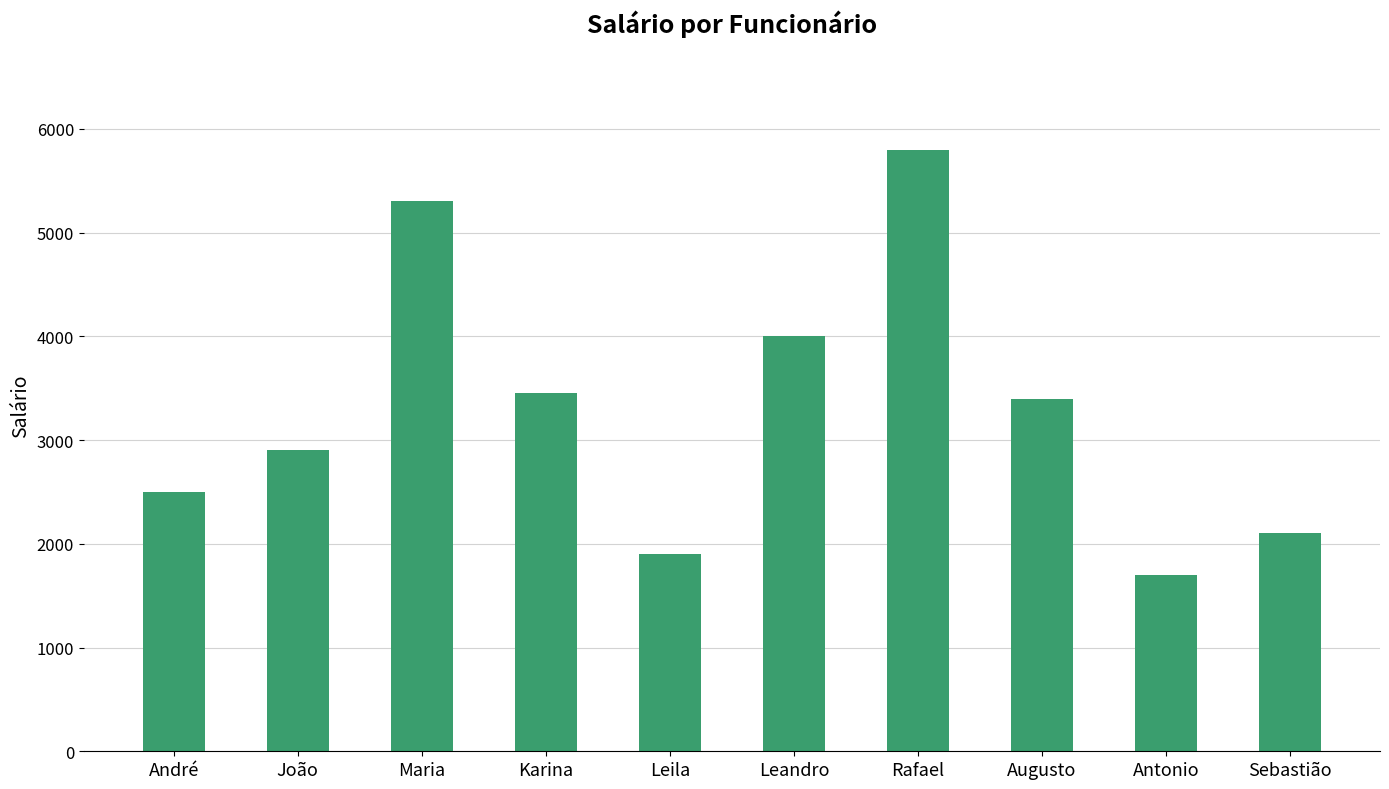

What is the change in value from Maria to Leila?

-3400